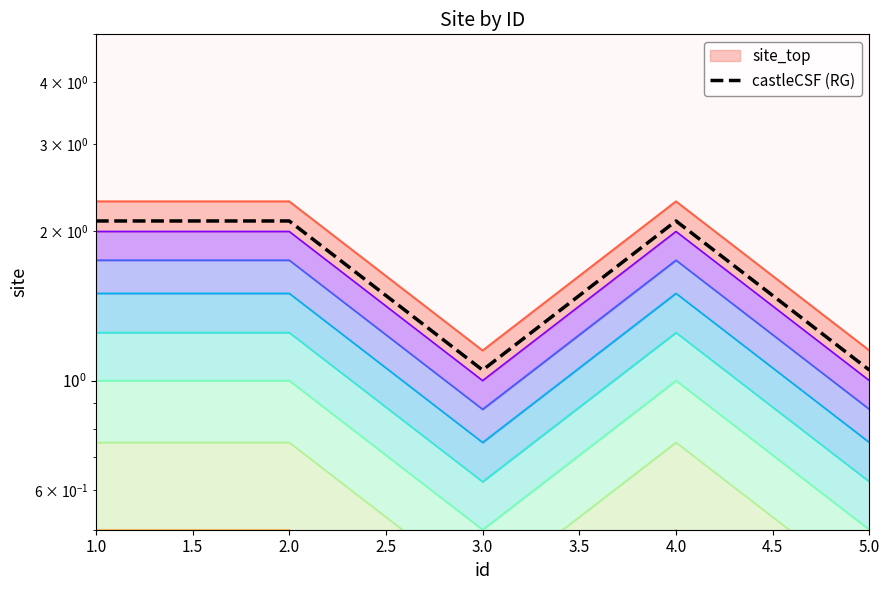

What is the greatest value displayed?

2.1